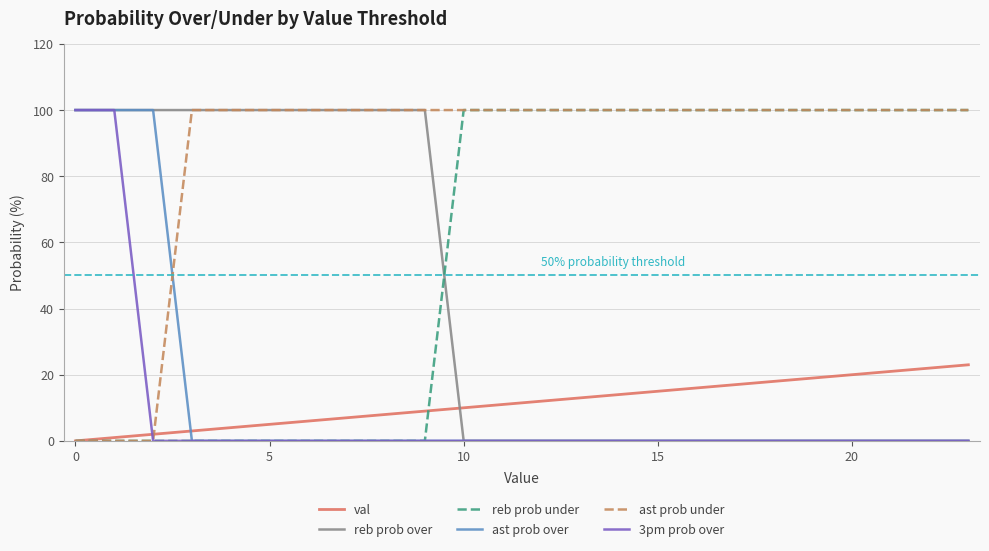

Which series ends up on top after the final intersection of reb prob under and reb prob over?

reb prob under